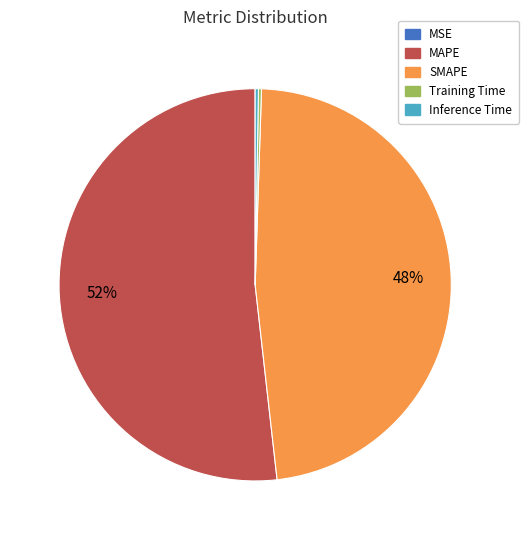

To the nearest percent, what percentage of the pie is SMAPE?

48%